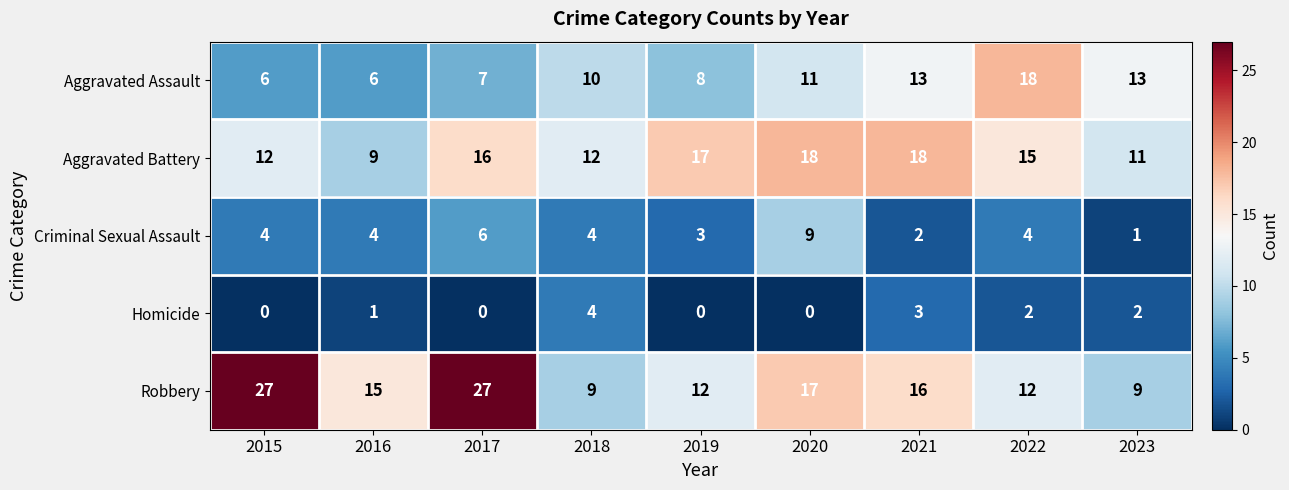

True or false: Aggravated Battery has a value of 13 at 2016.

False